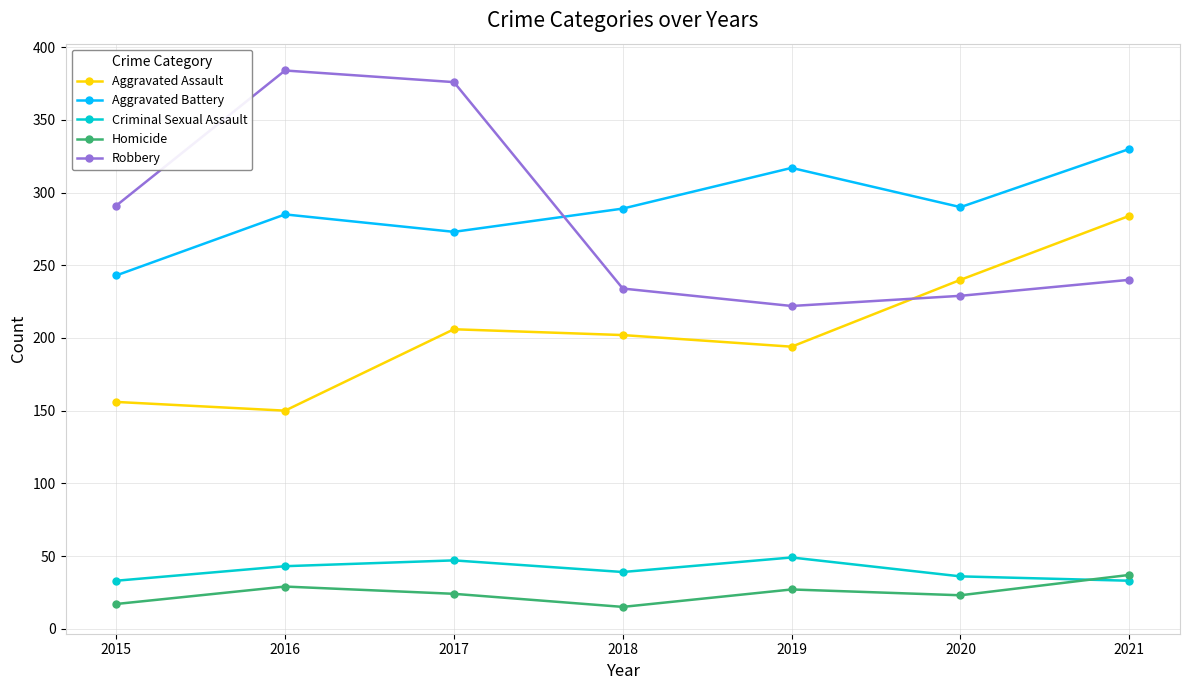

True or false: Homicide has a value of 23 at 2020.

True